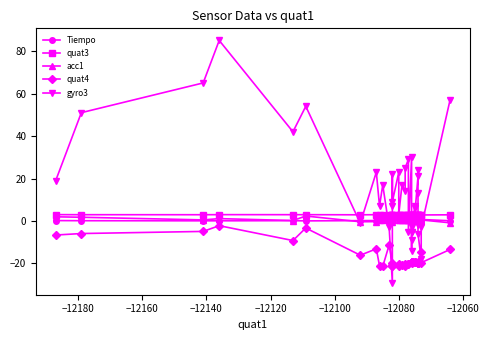

True or false: quat3 and quat4 intersect in this chart.

False